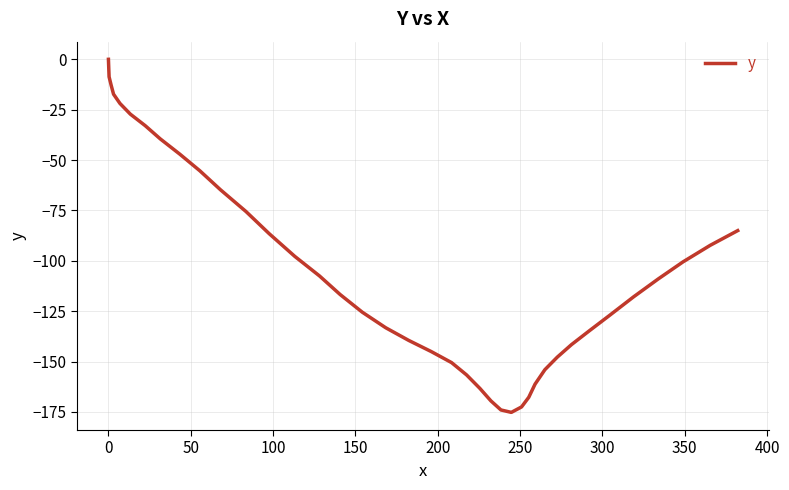

How many interior local valleys (lower than both neighbors) does the data have?

1